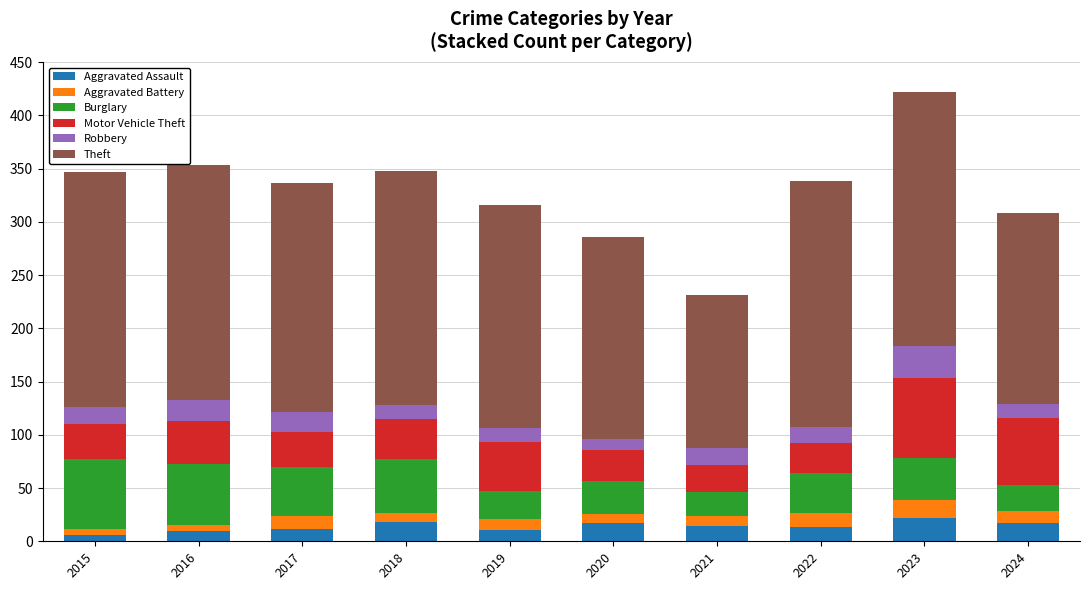

Are the bars grouped side by side (vs. stacked)?

No